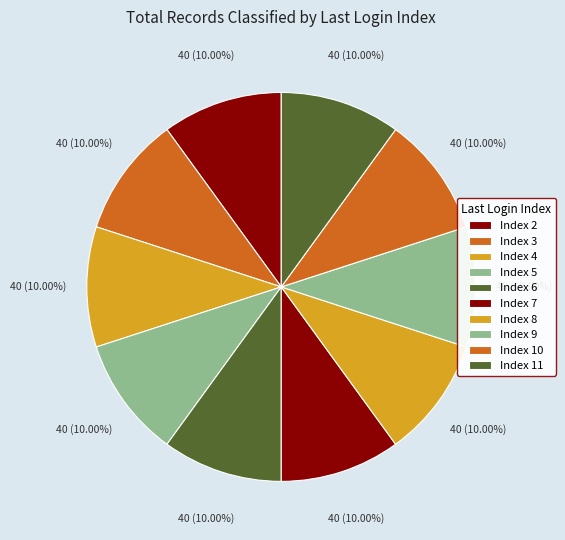

Which slice is the largest?

11